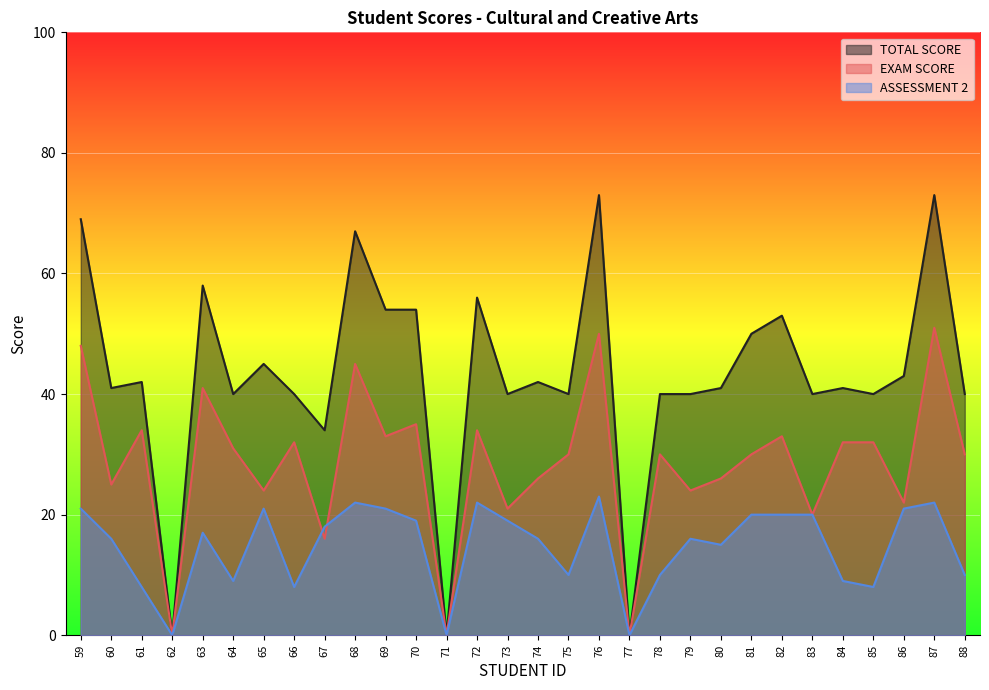

Does the chart display data point markers on the line(s)?

No